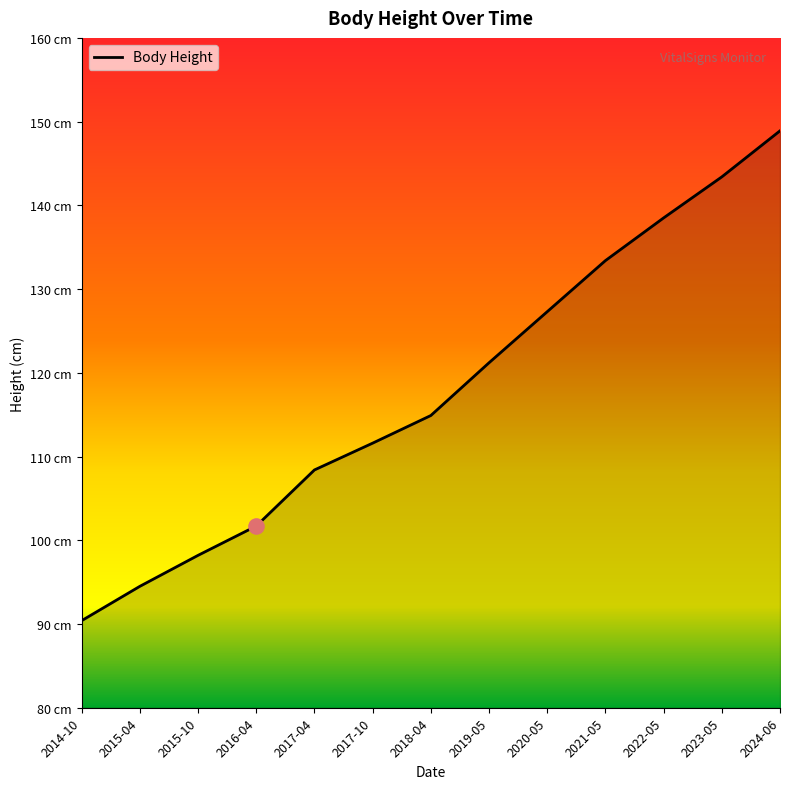

Does the chart have visible grid lines?

No